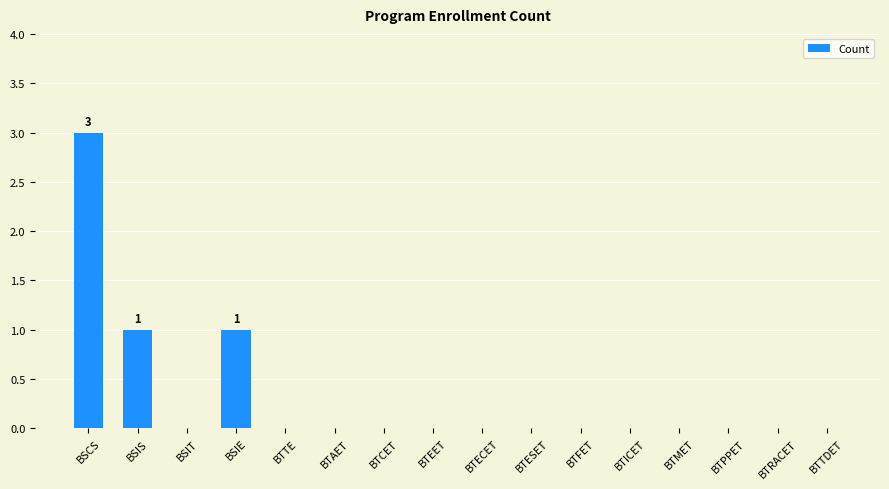

What is the change in value from BSIE to BTECET?

-1